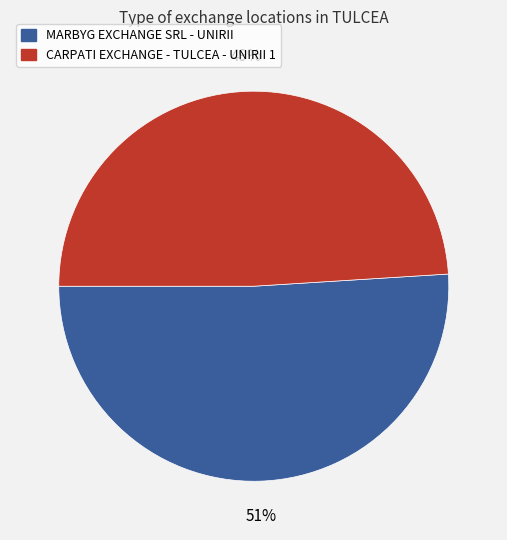

True or false: MARBYG EXCHANGE SRL - UNIRII accounts for 62% of the total.

False